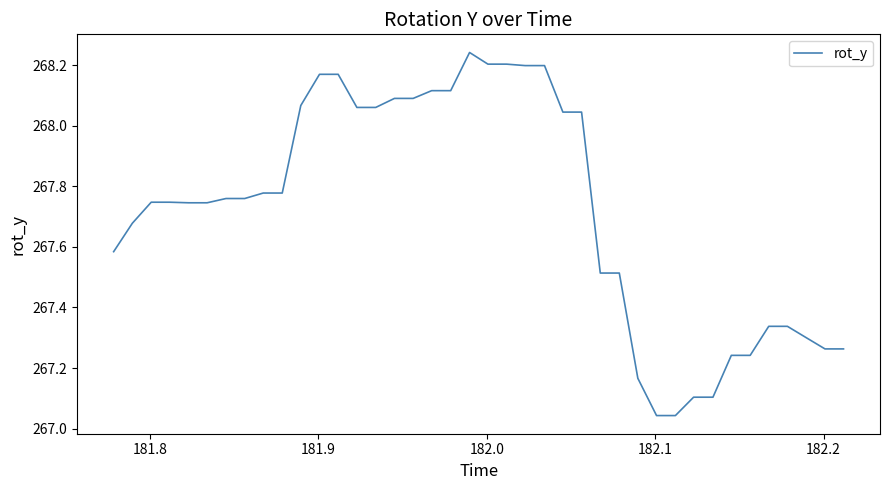

What is the difference between the maximum and minimum values?

1.2